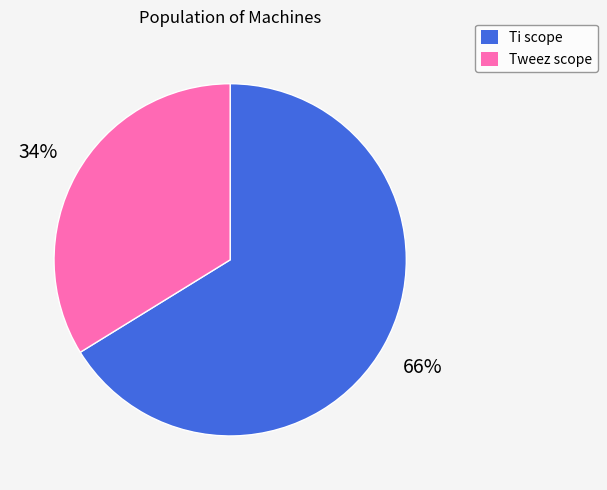

Which slice is the largest?

Ti scope